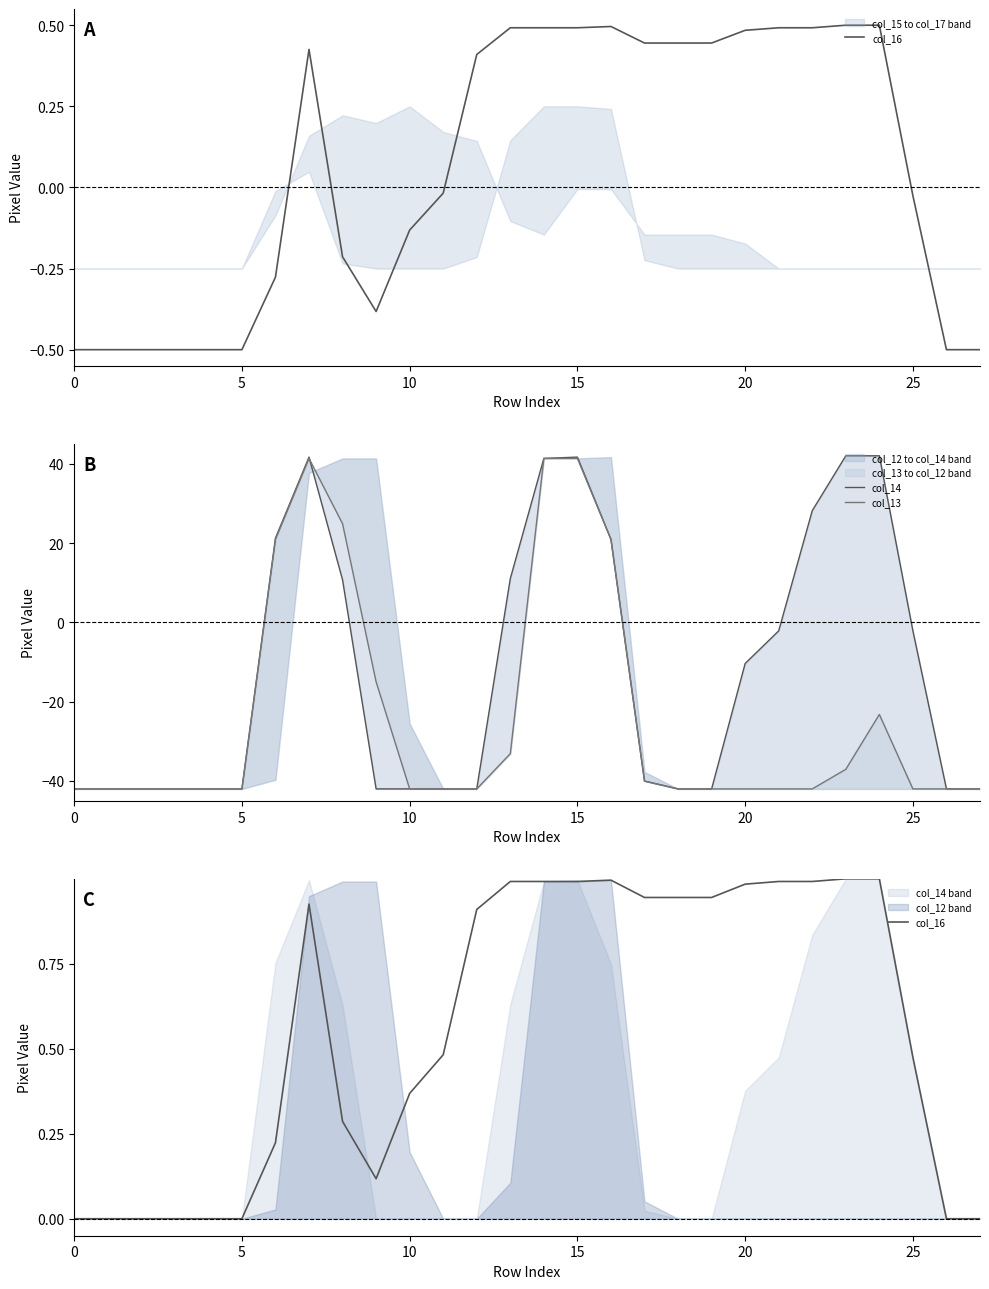

Reading left to right, extract all data points from this chart.

col_16: 0.0	0.0	0.0	0.0	0.0	0.0	0.2	0.9	0.3	0.1	0.4	0.5	0.9	1.0	1.0	1.0	1.0	0.9	0.9	0.9	1.0	1.0	1.0	1.0	1.0	0.5	0.0	0.0
col_14: -42.0	-42.0	-42.0	-42.0	-42.0	-42.0	21.2	41.7	10.7	-42.0	-42.0	-42.0	-42.0	11.0	41.3	41.7	20.9	-40.0	-42.0	-42.0	-10.4	-2.1	28.2	42.0	42.0	-2.1	-42.0	-42.0
col_13: -42.0	-42.0	-42.0	-42.0	-42.0	-42.0	20.9	41.3	24.9	-15.0	-42.0	-42.0	-42.0	-33.1	41.3	41.3	20.9	-40.0	-42.0	-42.0	-42.0	-42.0	-42.0	-37.1	-23.2	-42.0	-42.0	-42.0